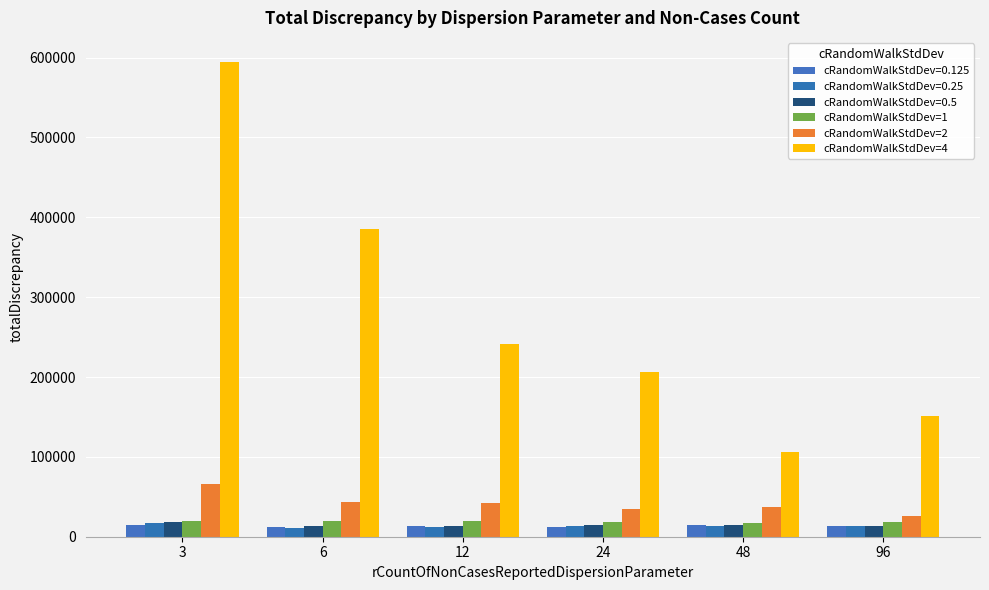

What is the total value across all series at 96?

236022.6